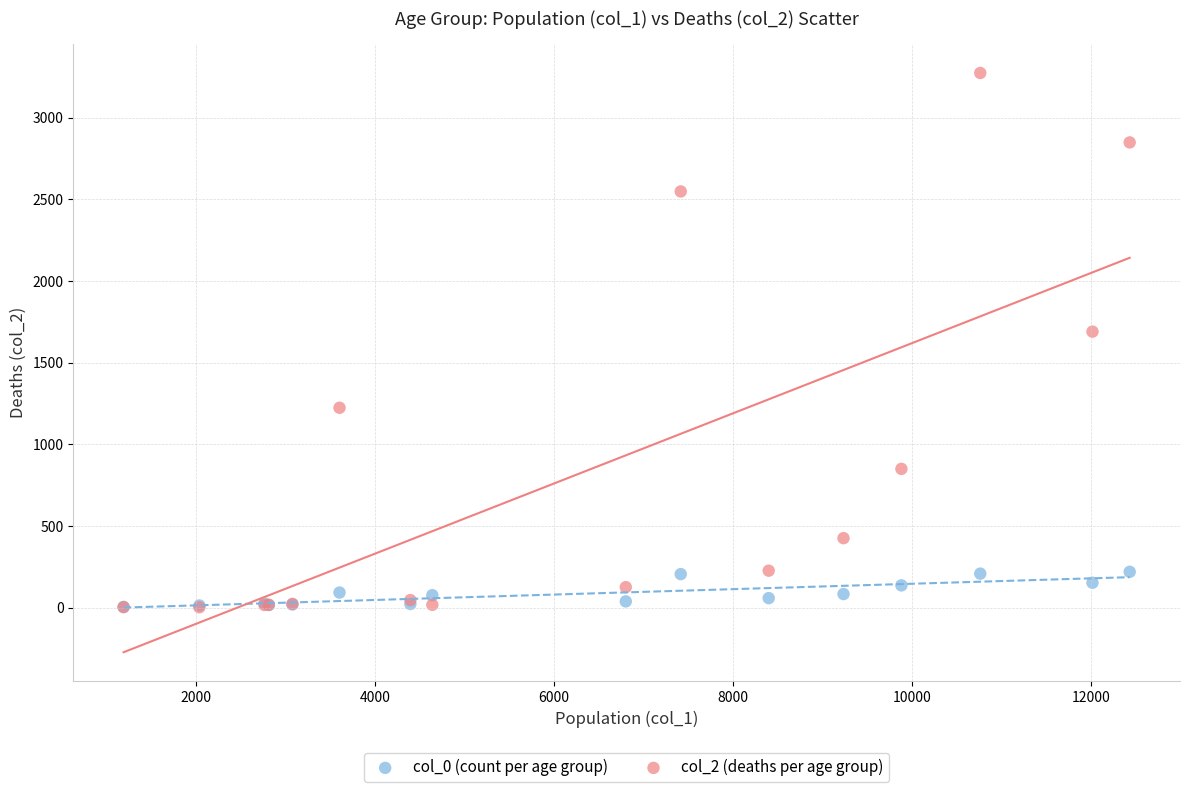

Across all series, what Y value is closest to 1638?

1690